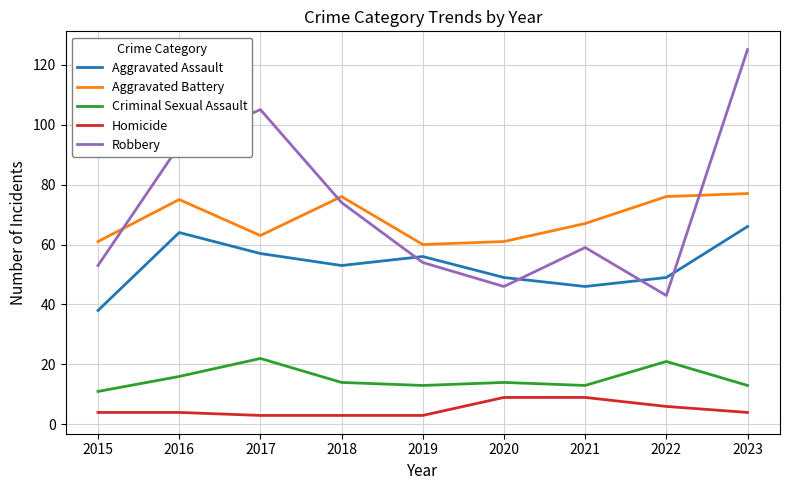

How many values in the Aggravated Battery series are below 67?

4